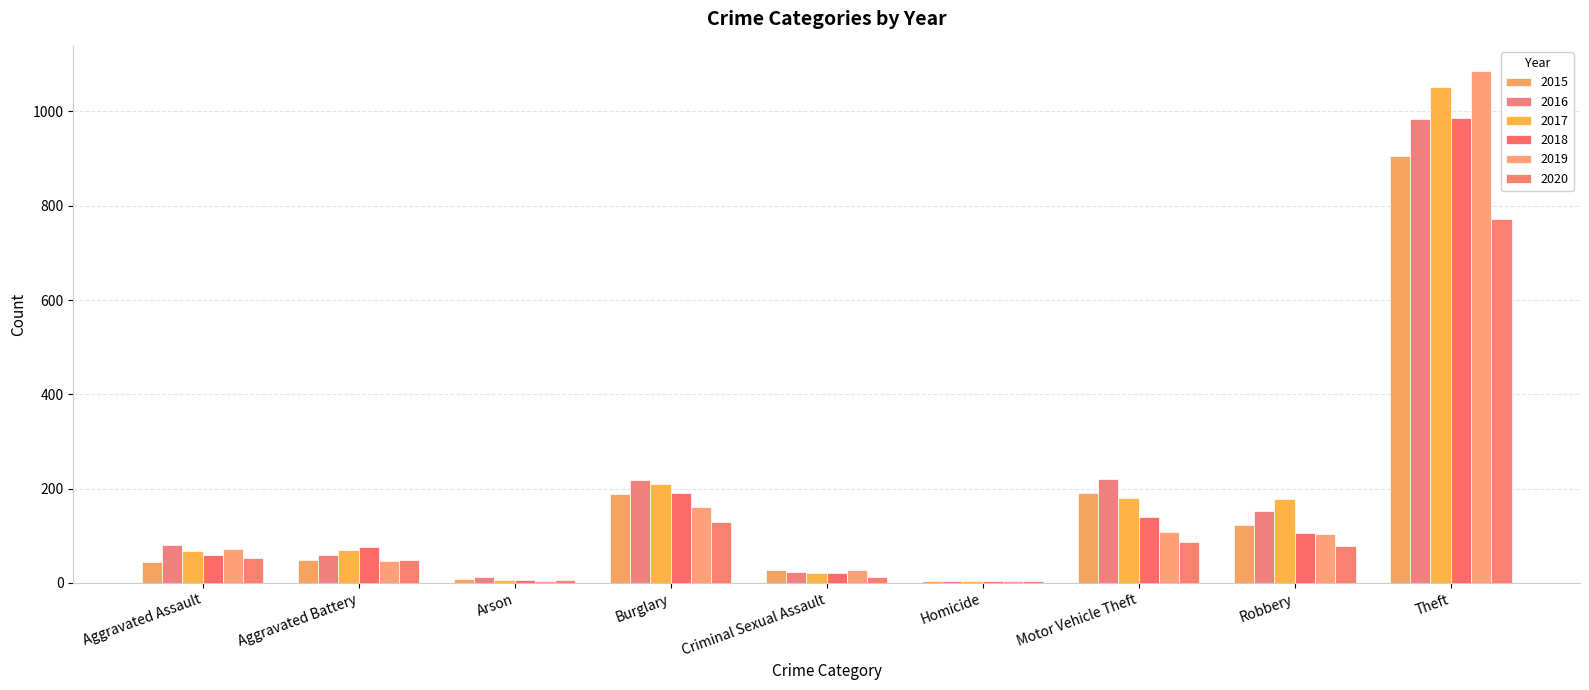

Count the number of data series in this chart.

6